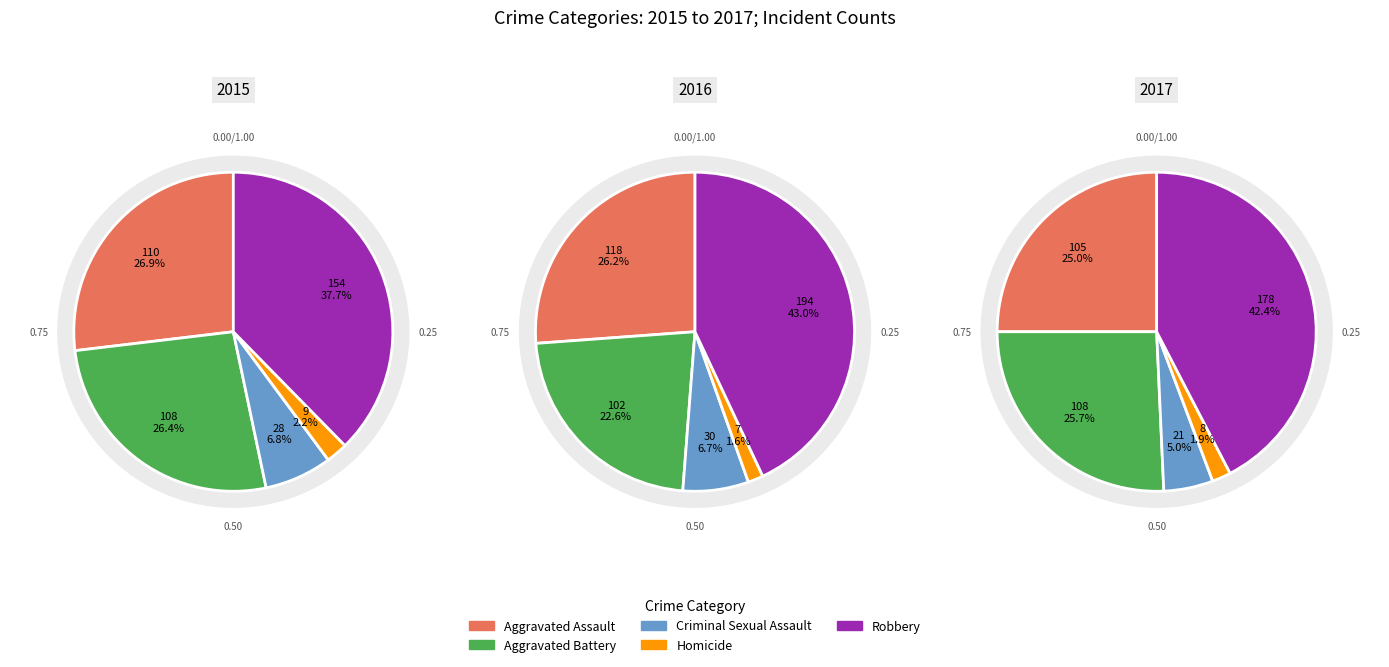

To the nearest percent, what percentage of the pie is Aggravated Assault?

27%